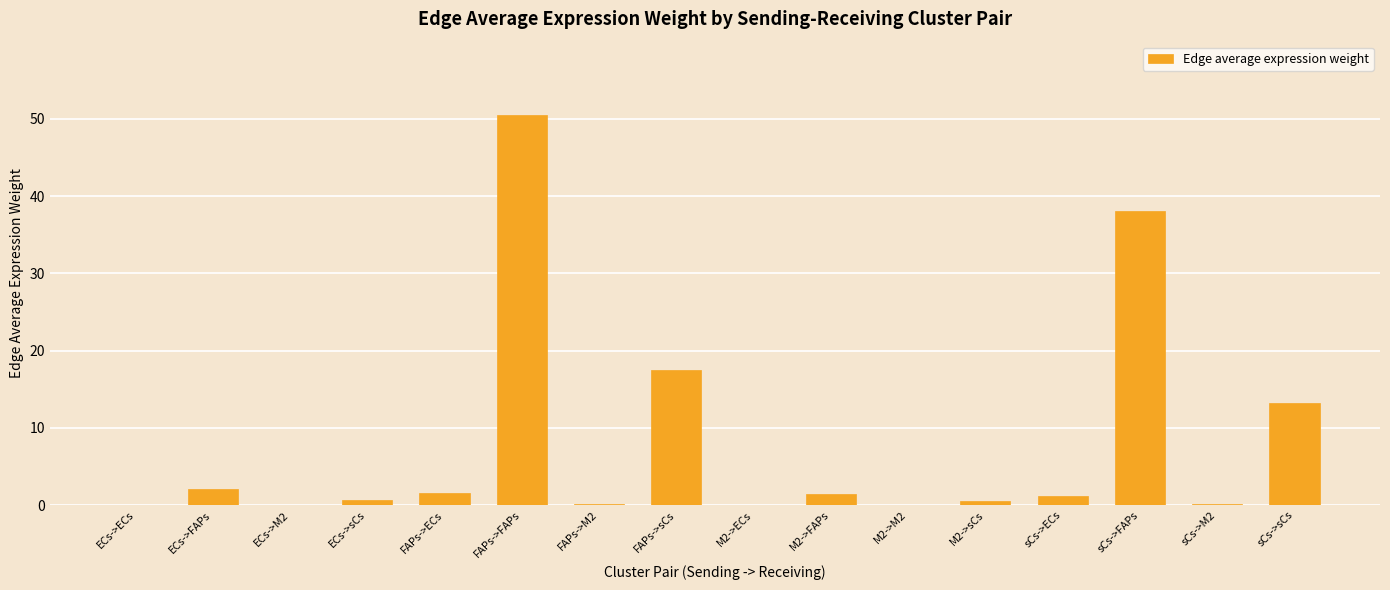

At which category does the chart reach its peak across all series?

FAPs->FAPs